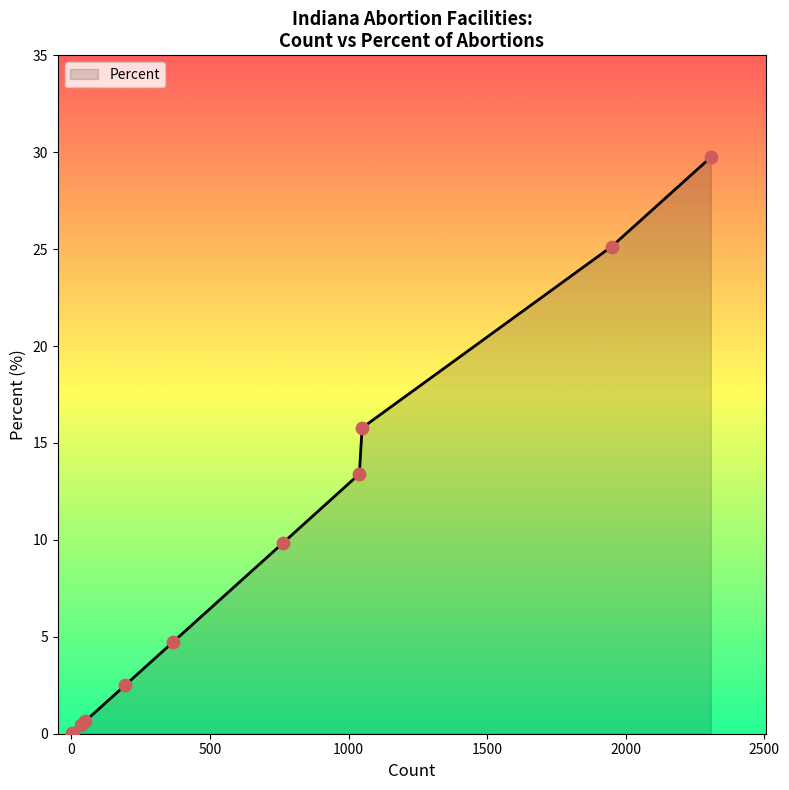

Between 2307 and 764, which is larger?

2307